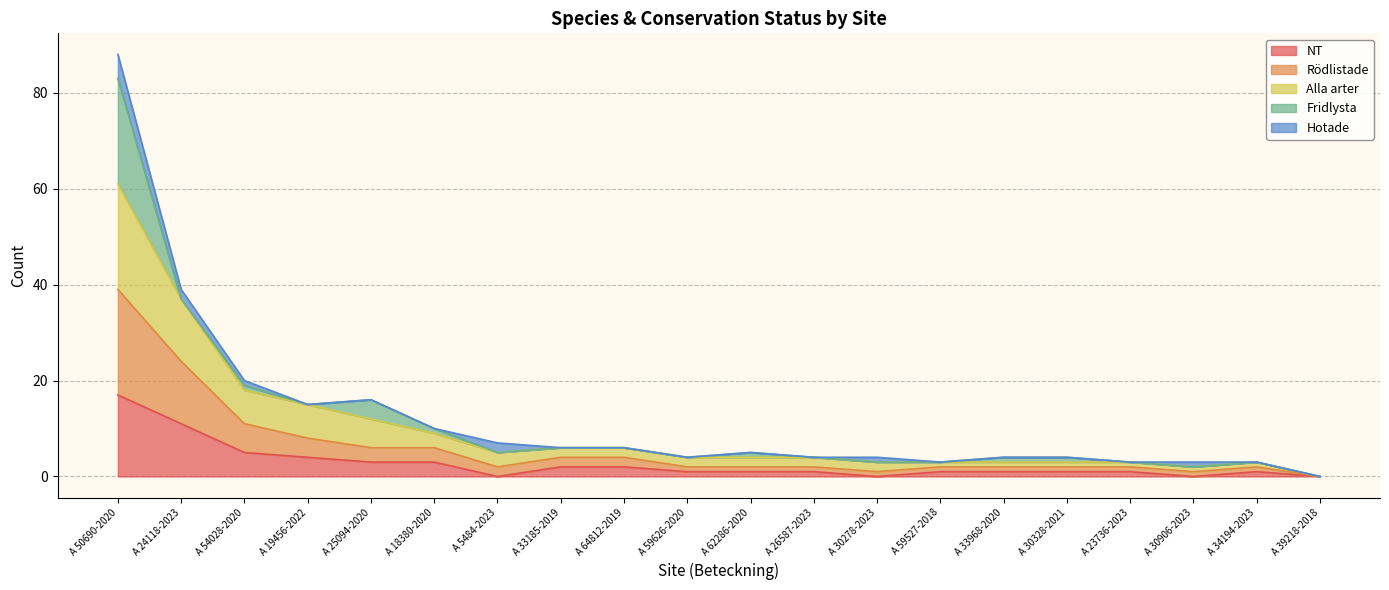

True or false: NT has more than 1 interior local peaks.

False